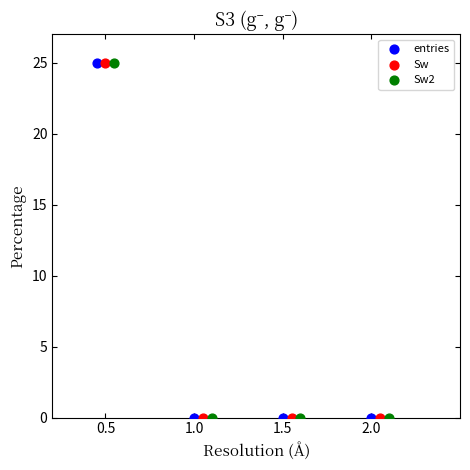

Which series has the widest spread of Y values?

Sw2